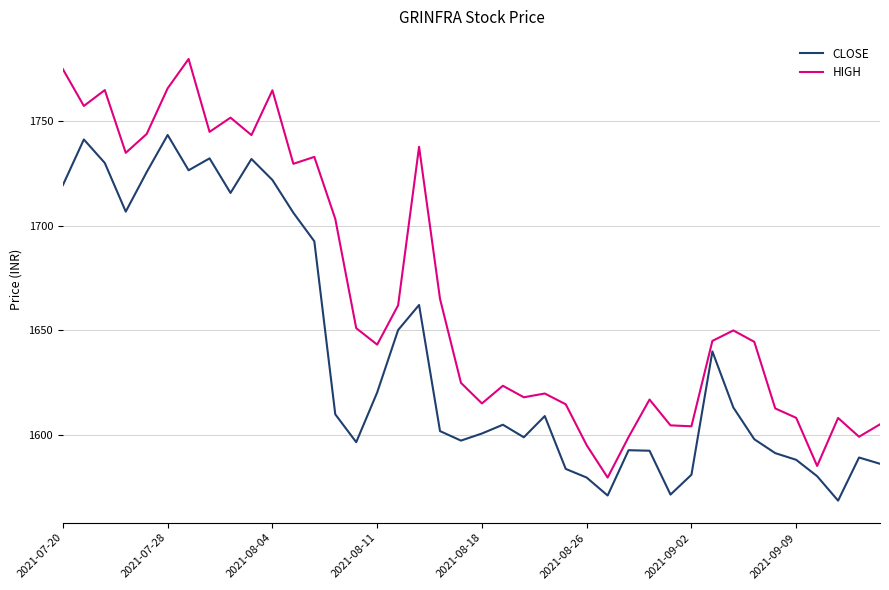

How many interior local valleys does the CLOSE series have?

9